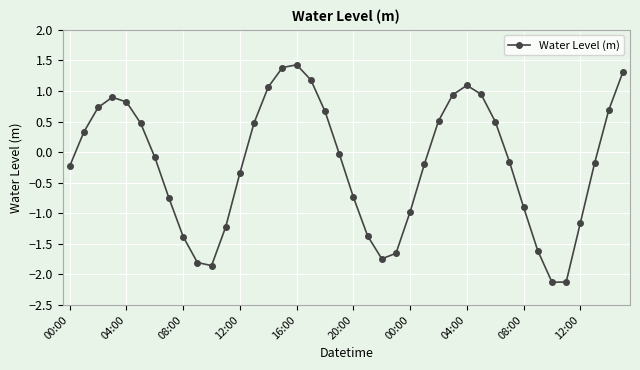

What is the value of the 6th point from the left?

0.5